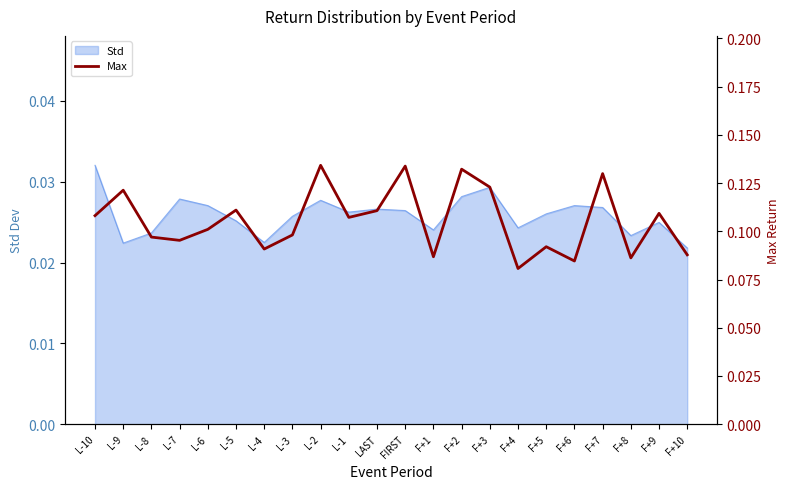

How many values are between 0 and 1?

22